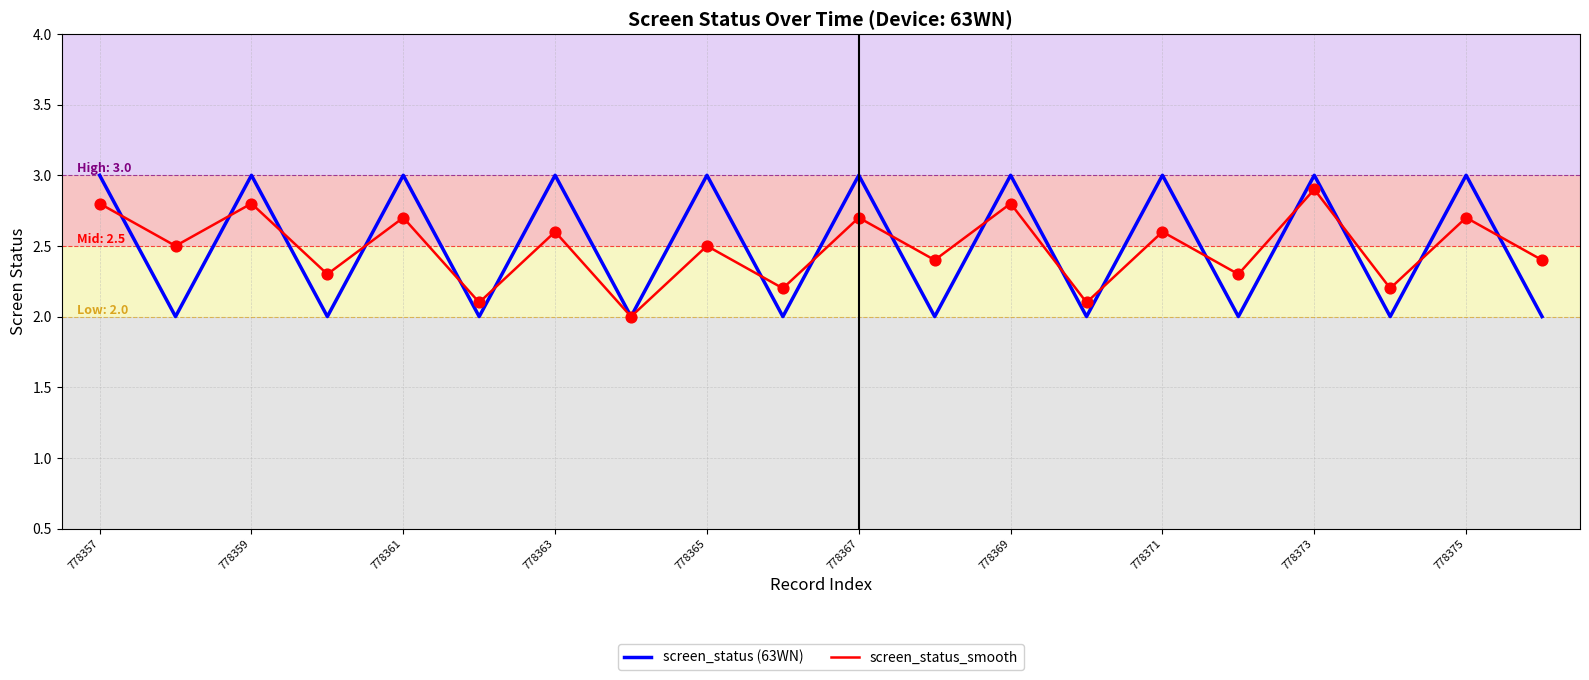

Which series has the widest spread of values?

screen_status (63WN)